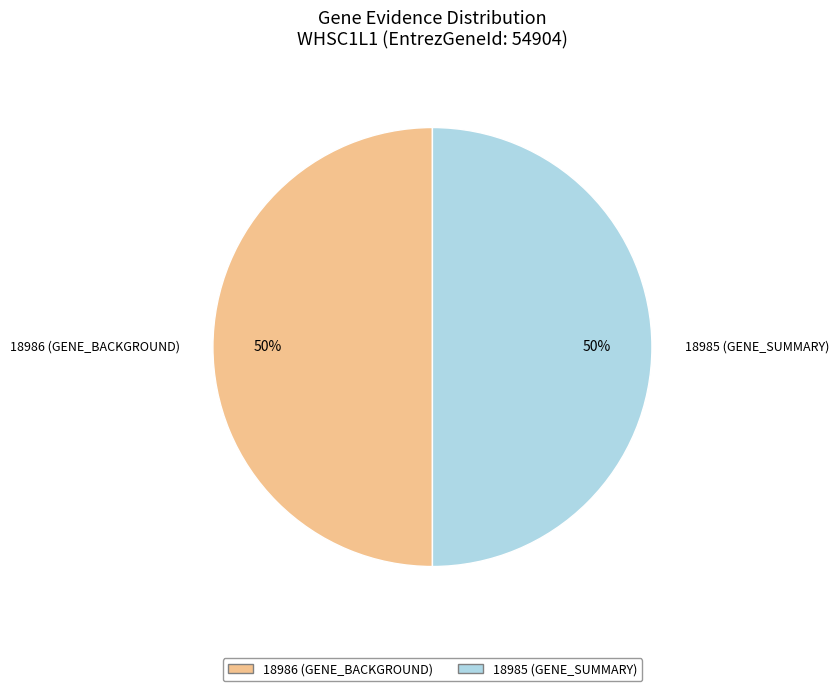

True or false: 18986 accounts for 62% of the total.

False